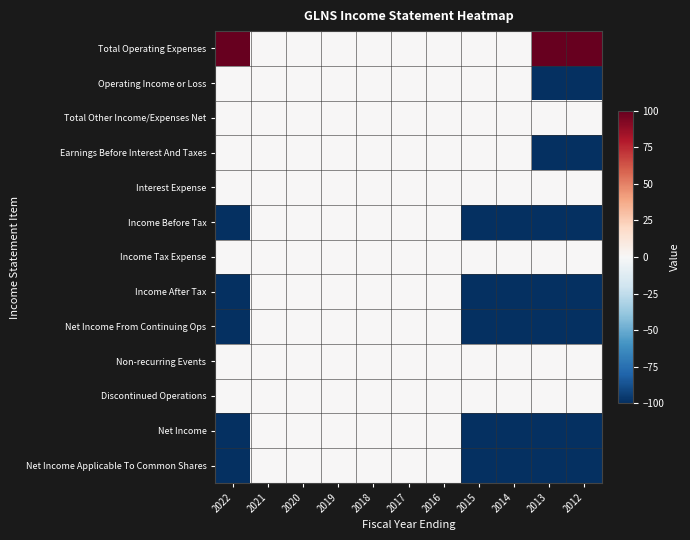

What is the minimum value shown in the chart?

-100